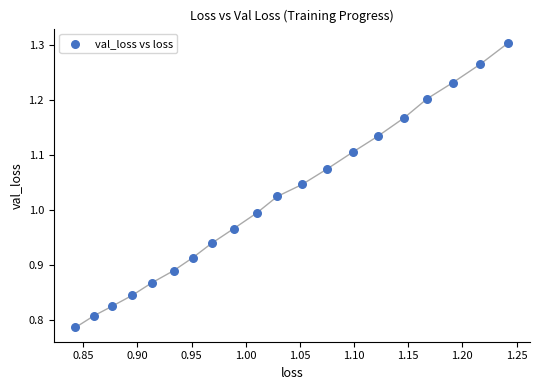

What is the range of Y values (max minus min)?

0.5